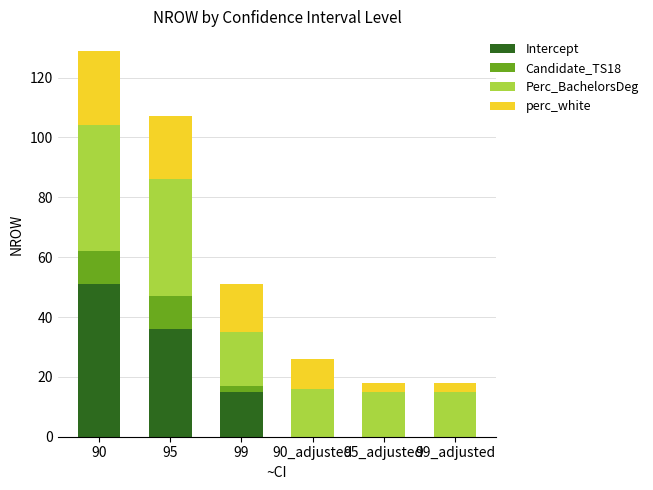

What is the highest value of the Intercept series?

51